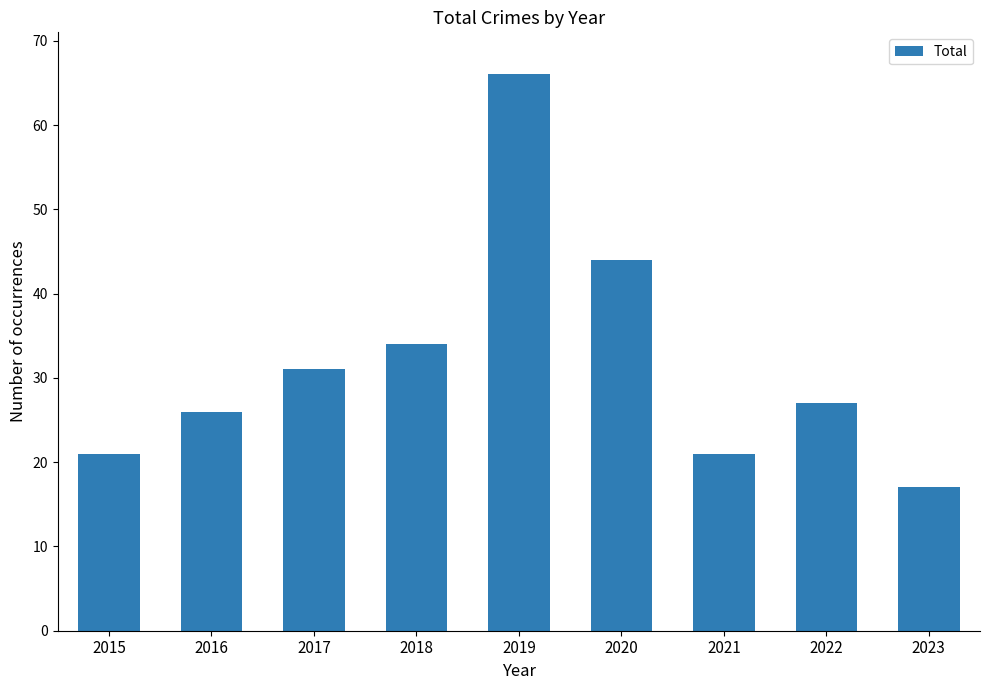

Read the value at 2021, to the nearest 5.

20